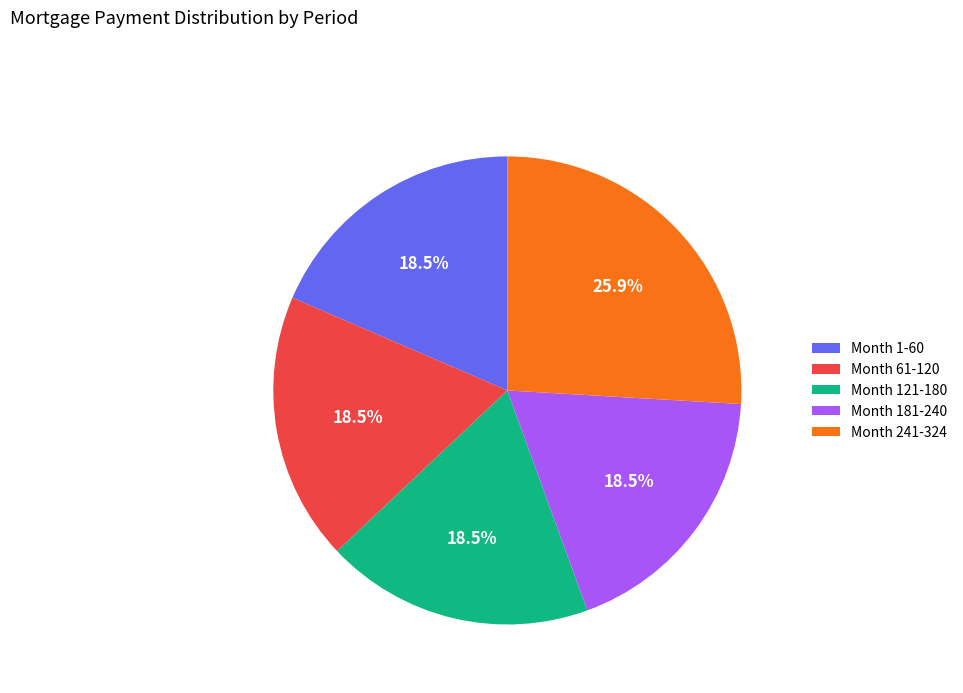

What portion of the pie excludes Month 181-240?

81.5%